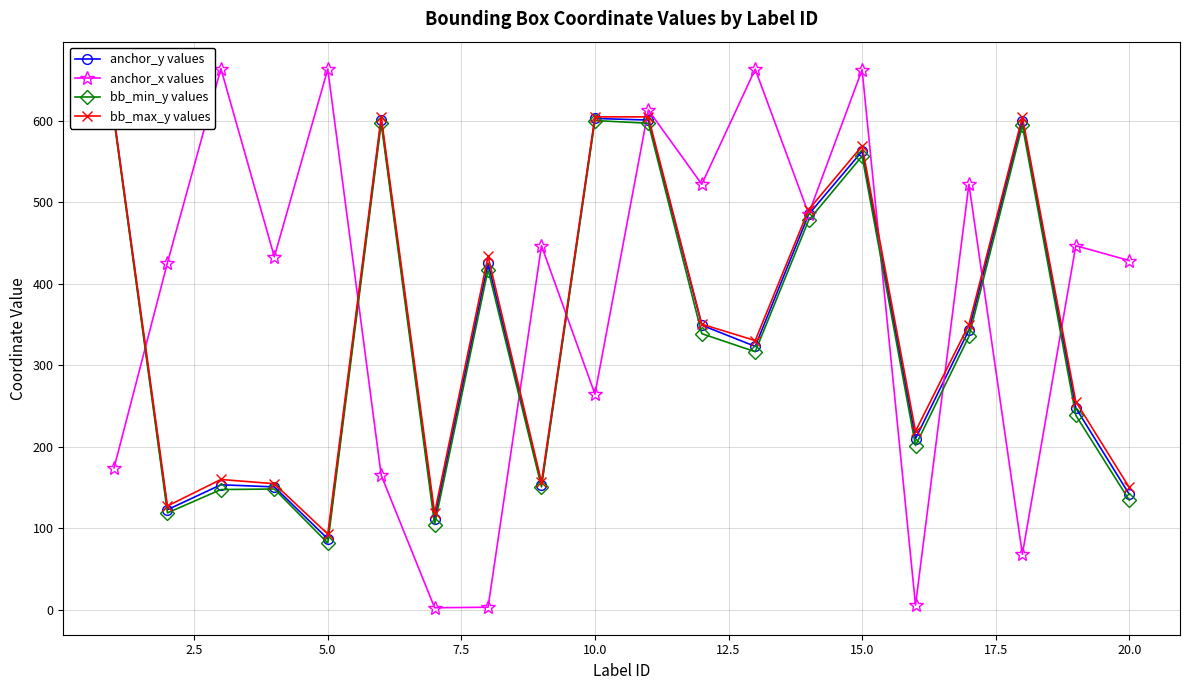

In anchor_x values, how many points are lower than both neighbors (excluding endpoints)?

7